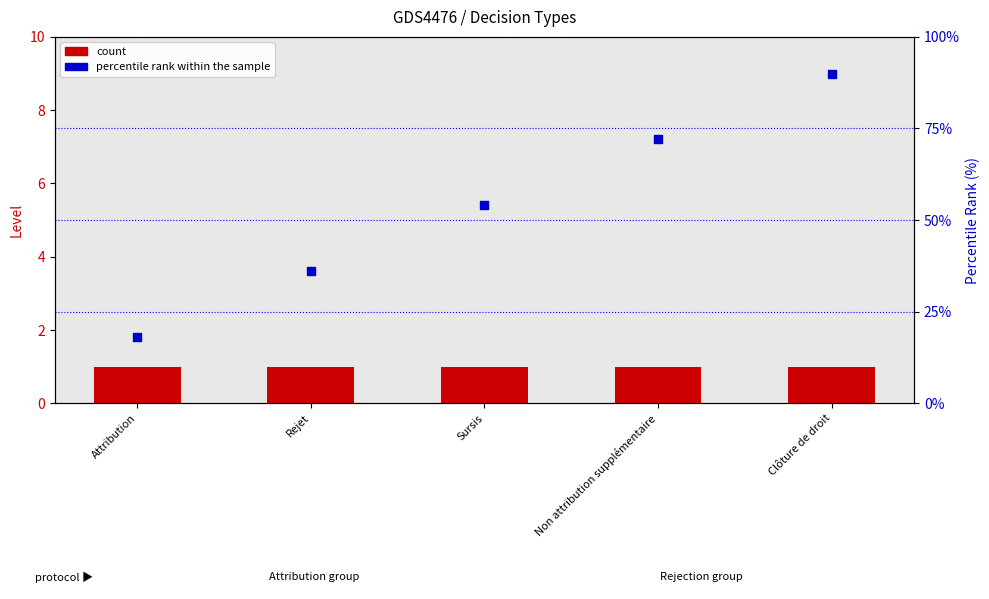

At how many categories does at least one series exceed 8?

5